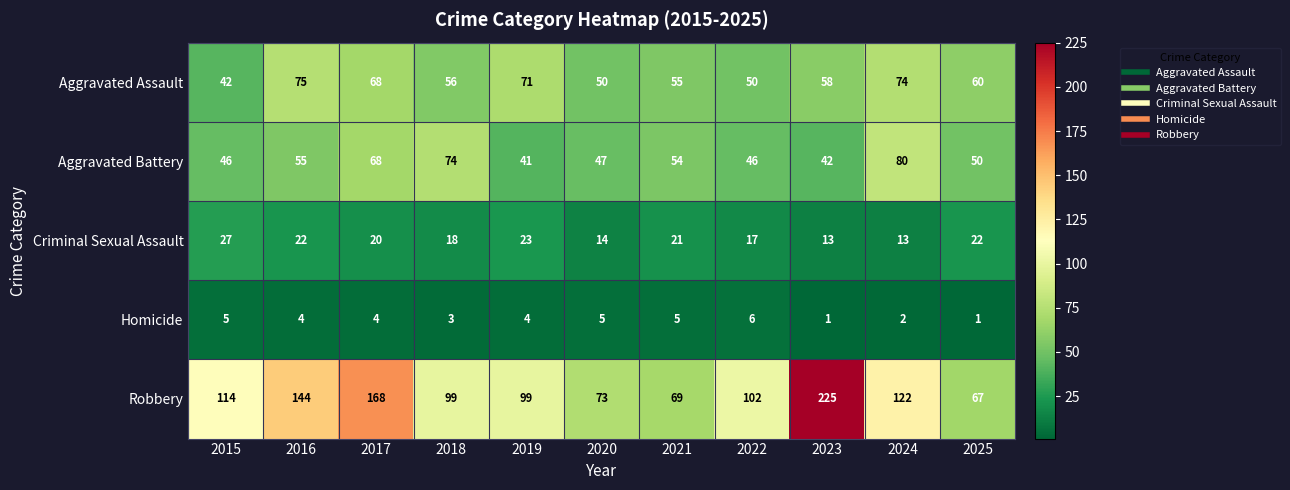

What is the difference between the maximum and second lowest values in the Robbery series?

156